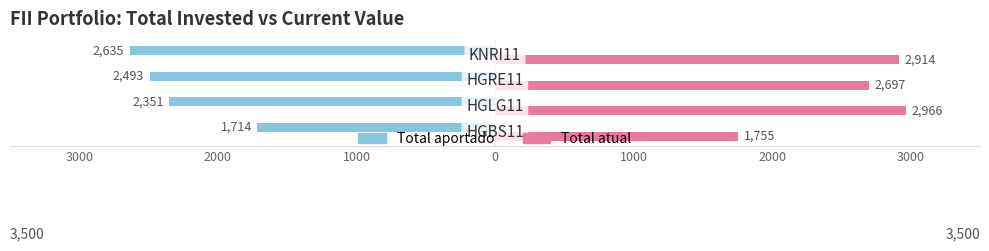

What are all the series names shown in the legend?

Total aportado, Total atual